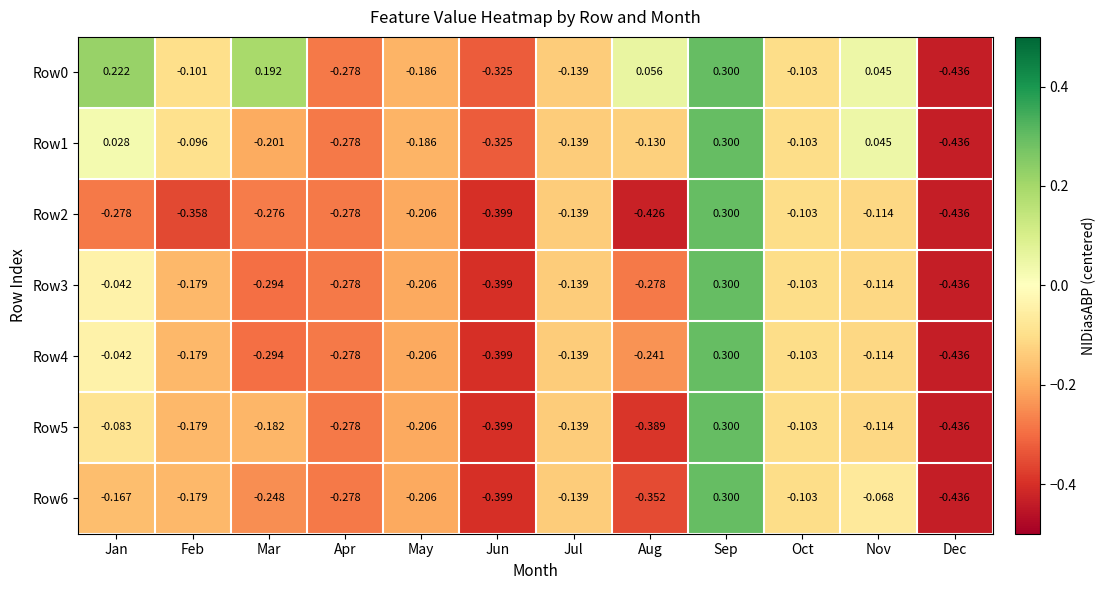

Where does the Row1 series first go above 0?

Jan